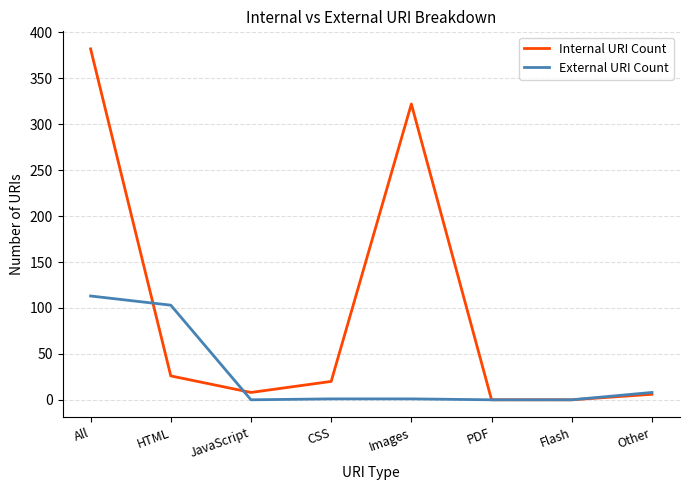

Is the value of External URI Count at JavaScript greater than the value of Internal URI Count at Other?

No